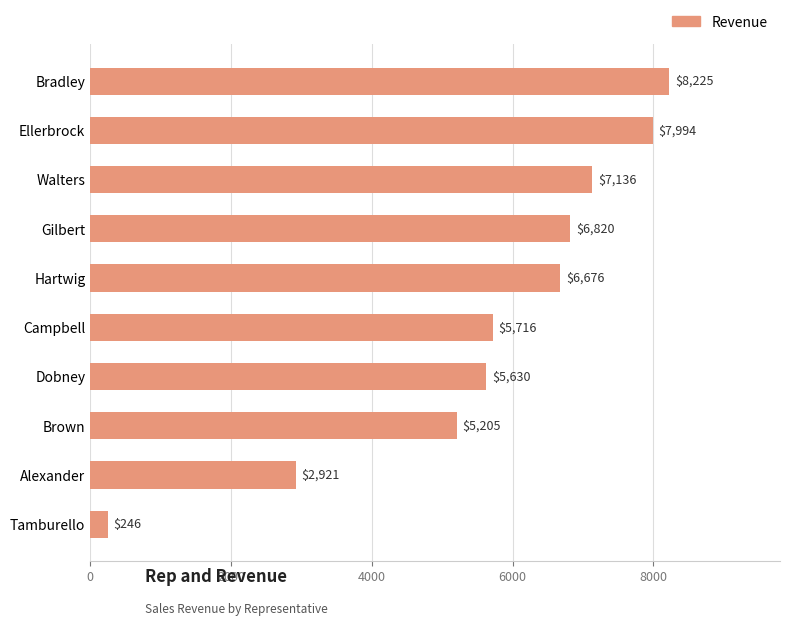

Rank the categories by value from lowest to highest.

Tamburello, Alexander, Brown, Dobney, Campbell, Hartwig, Gilbert, Walters, Ellerbrock, Bradley